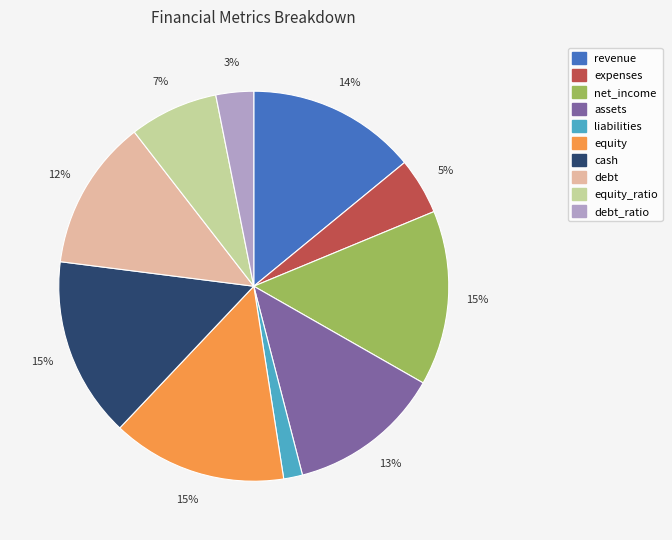

Count the number of slices in the pie.

10